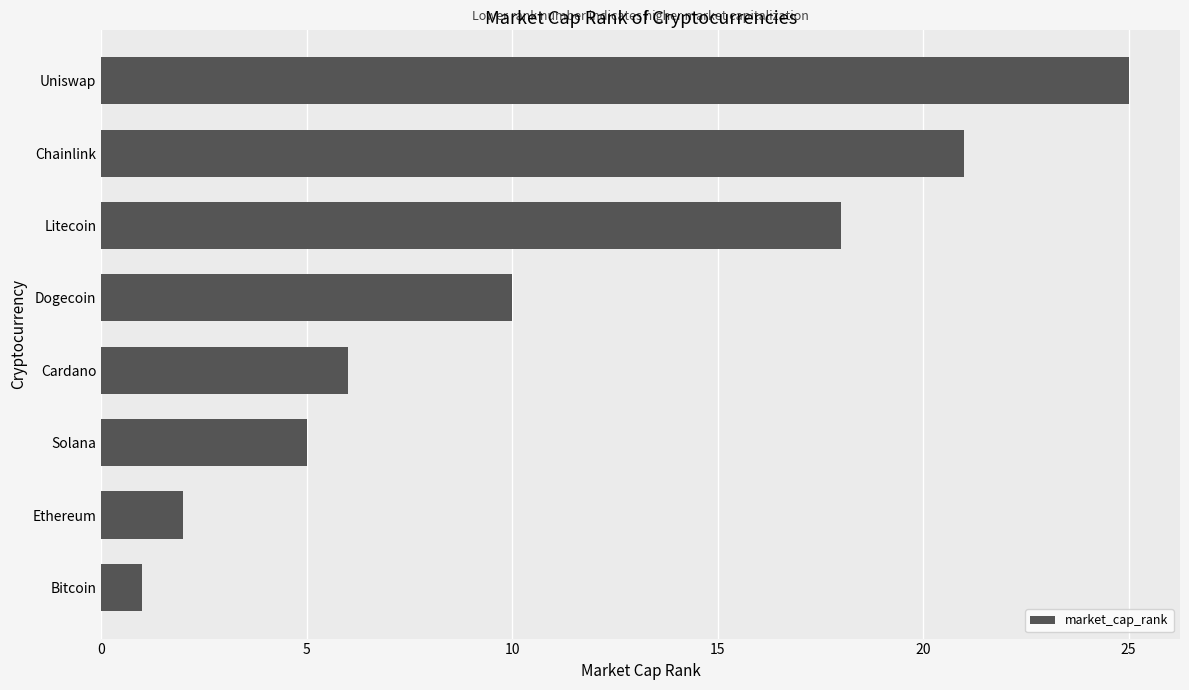

Reading bottom to top, extract all data points from this chart.

1	2	5	6	10	18	21	25